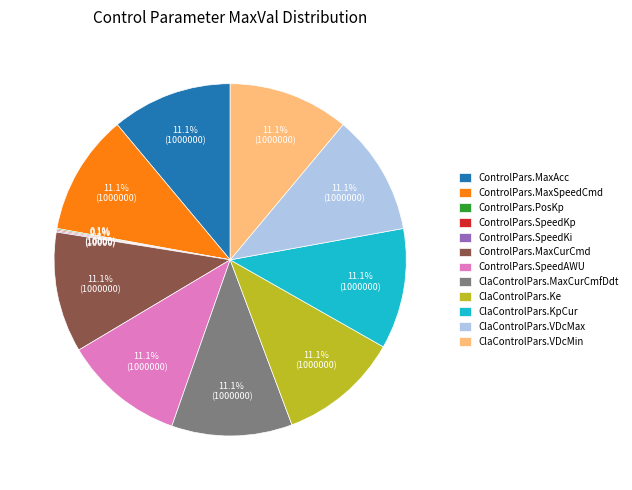

Combined, do ControlPars.MaxAcc and ClaControlPars.VDcMax account for over 50%?

No